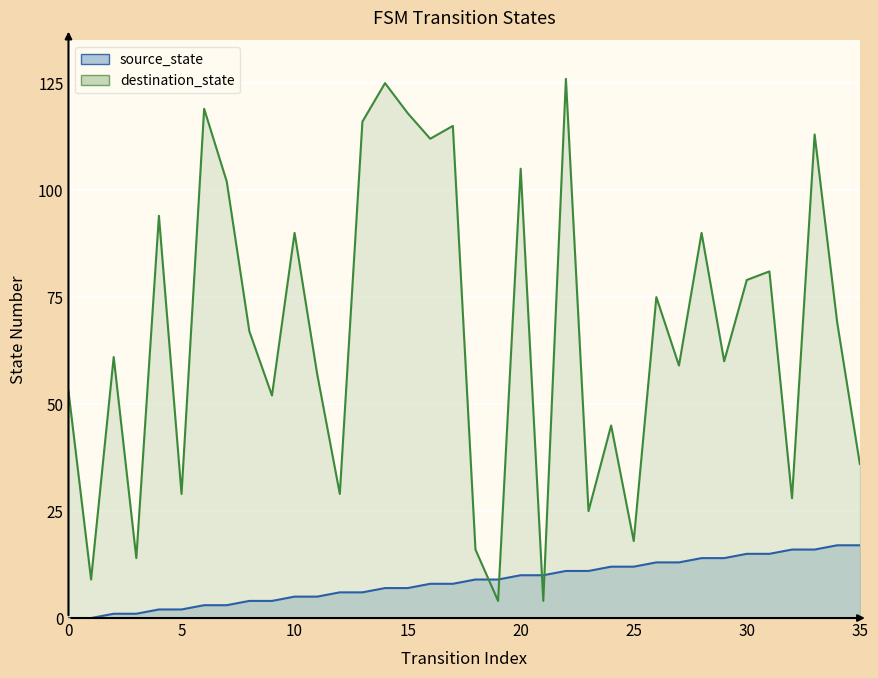

What are all the series names shown in the legend?

source_state, destination_state